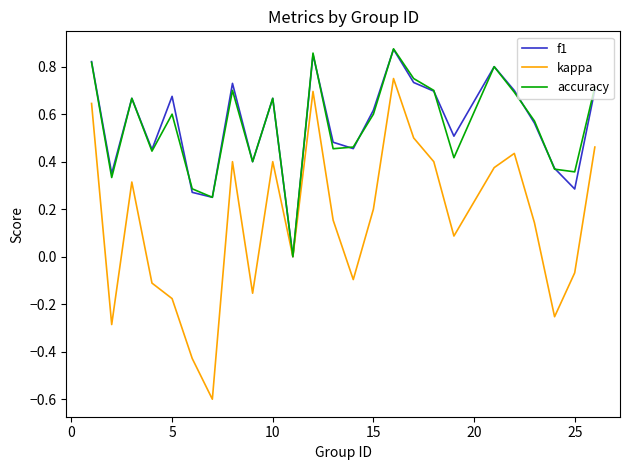

Which series has the largest range (max minus min)?

kappa